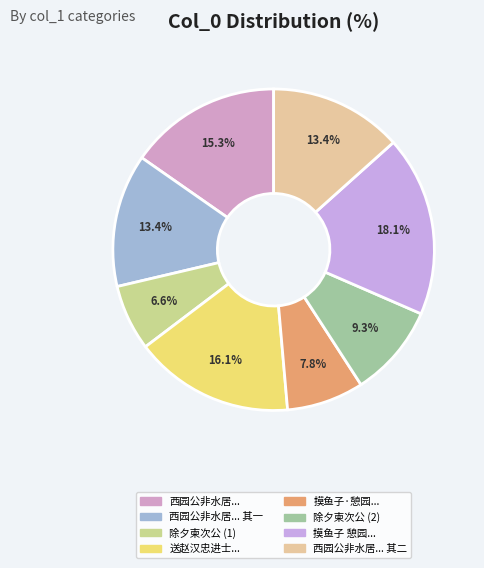

Count the number of slices in the pie.

8